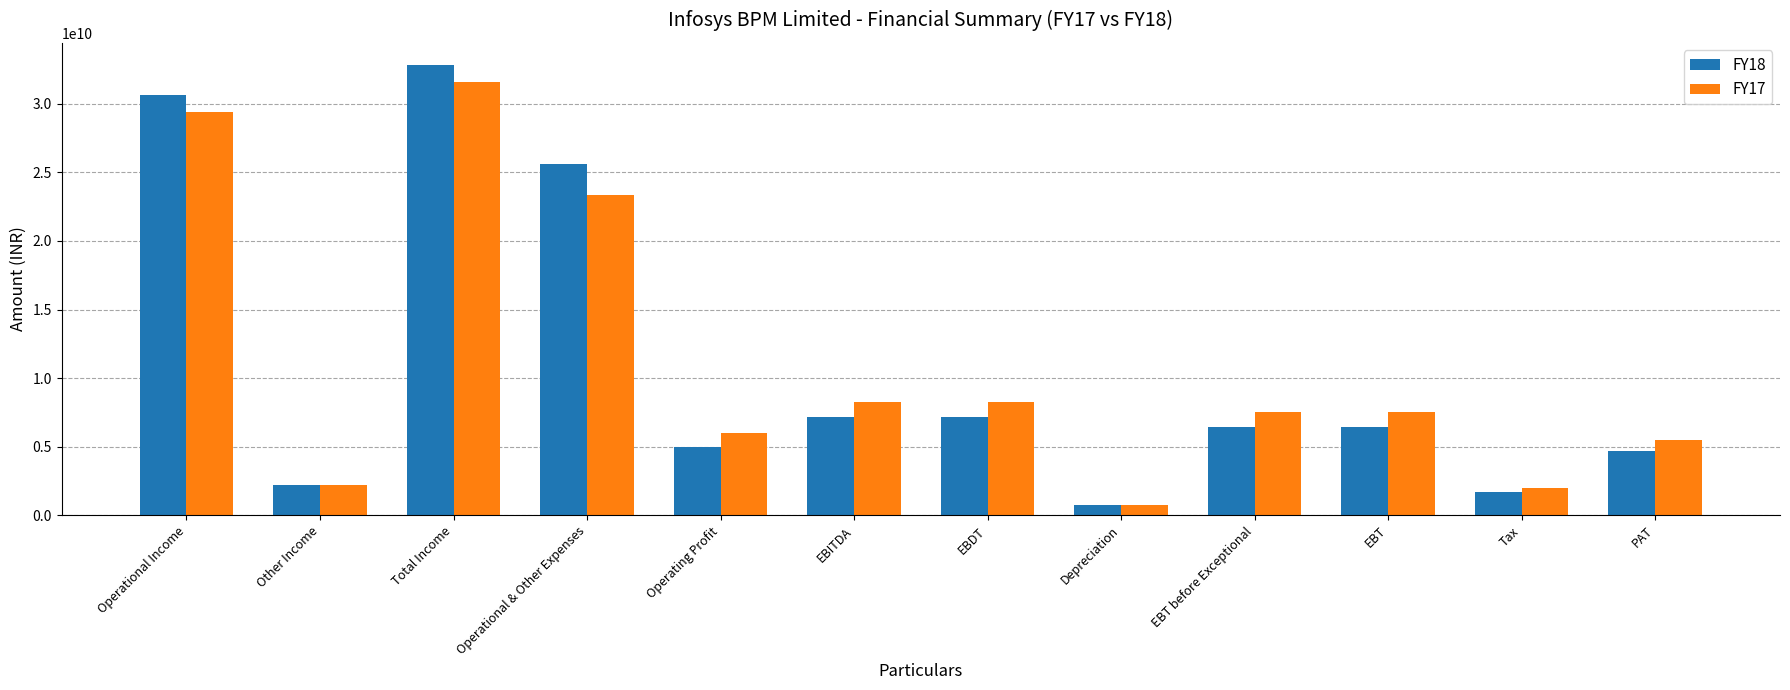

What position from the left is PAT?

12